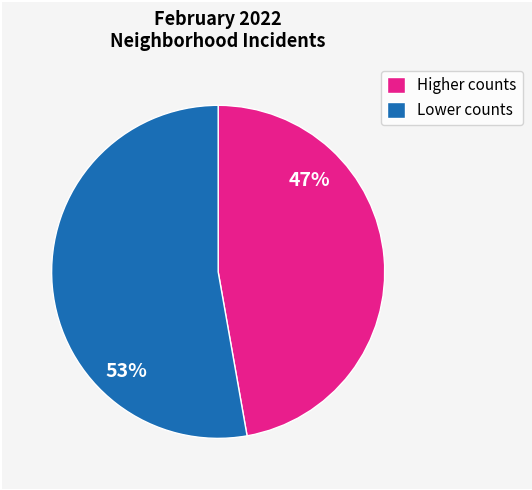

Is it true that Higher counts is 47% of the pie?

True